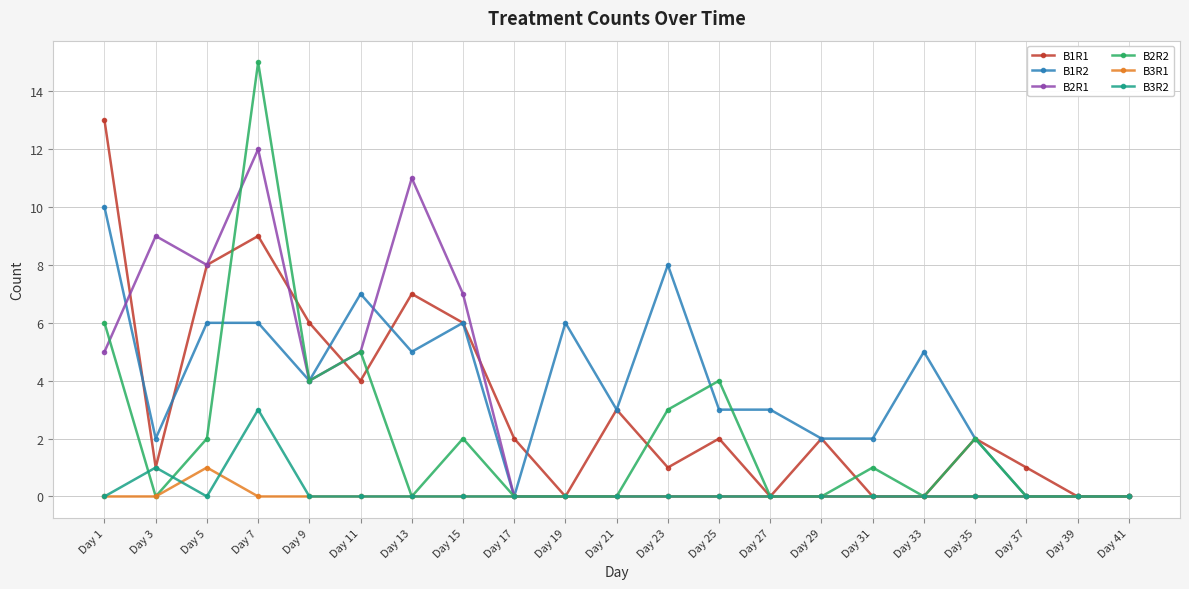

Does the chart have visible grid lines?

Yes